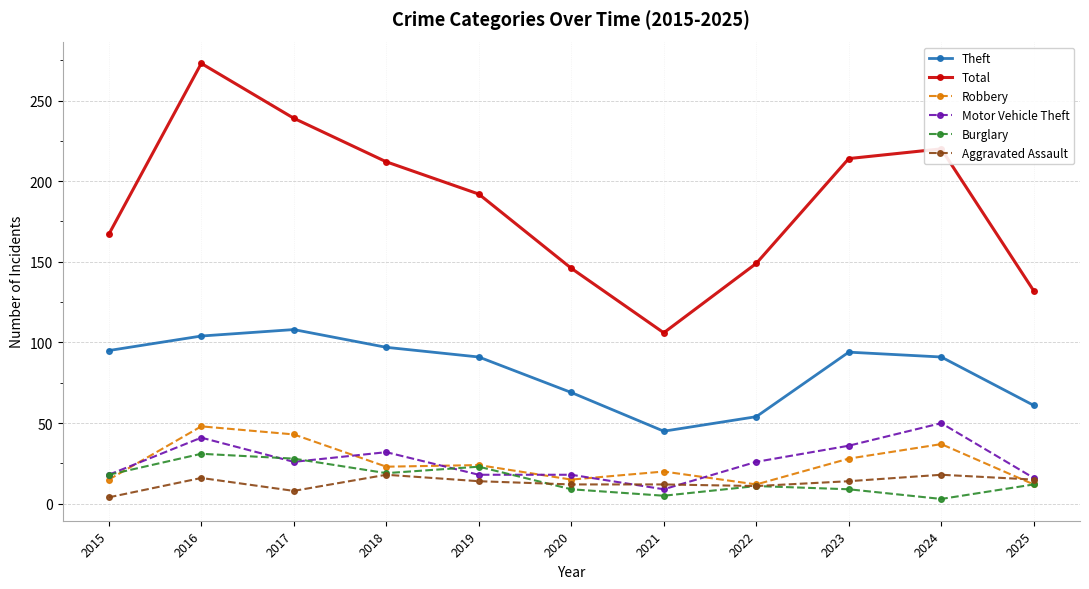

What is the approximate value of Robbery at 2025, to the nearest 5?

10